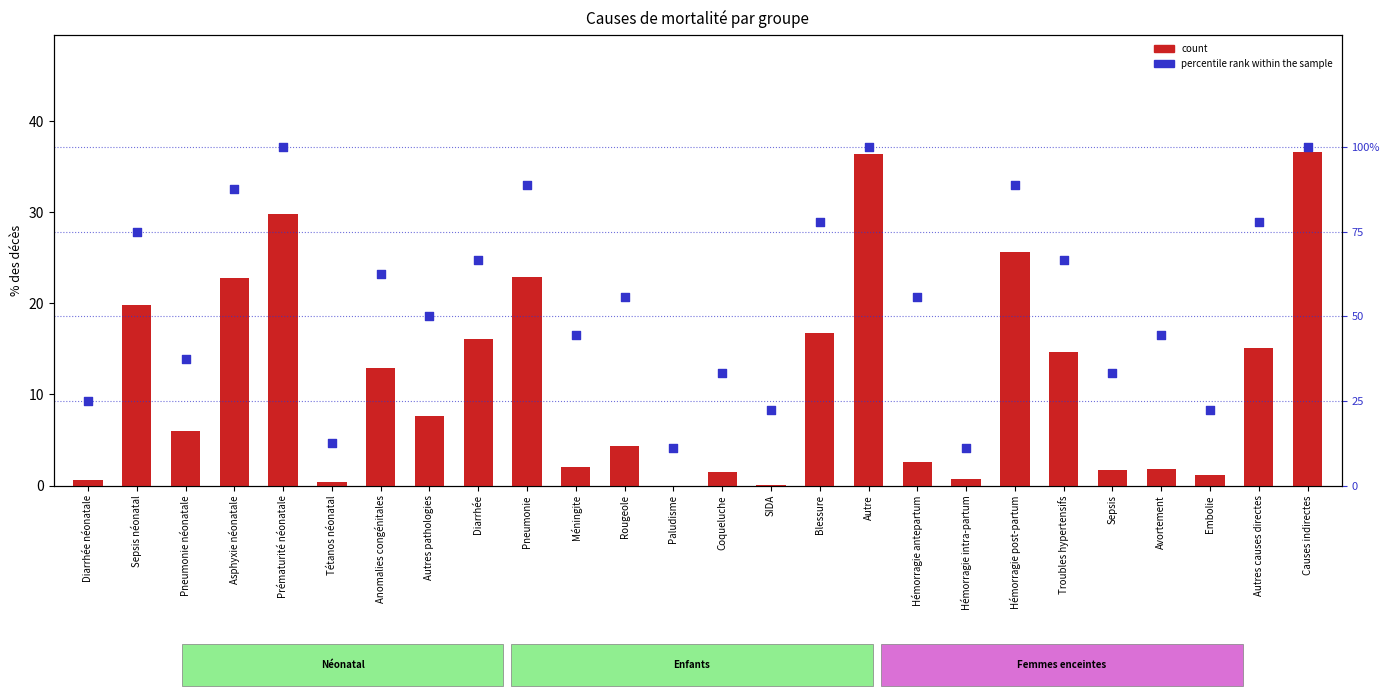

Which series has the largest total across all categories?

percentile rank within the sample